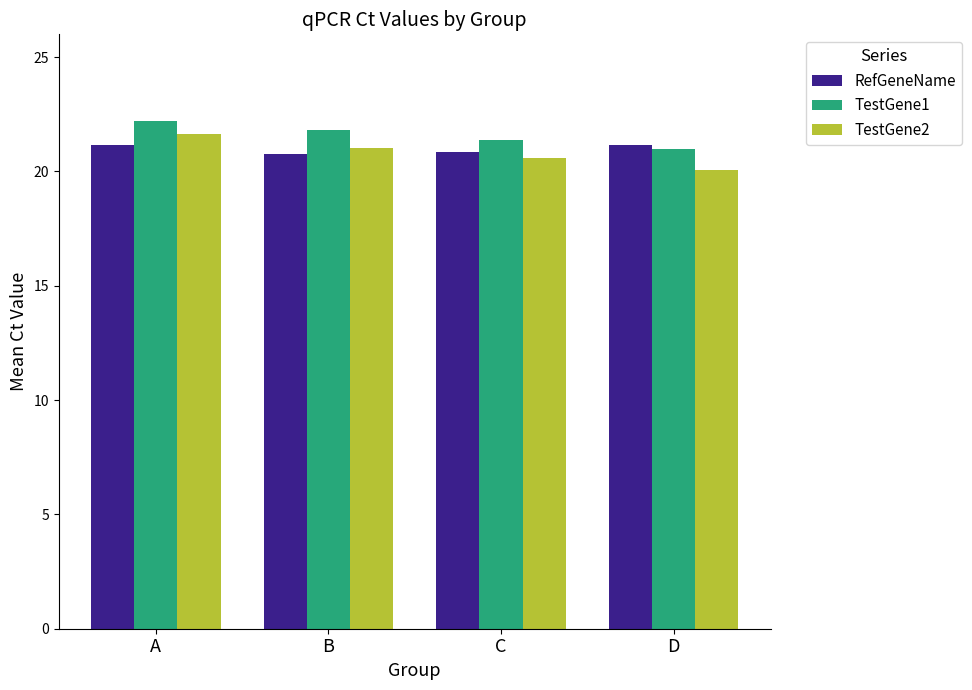

What is the difference between the TestGene2 values at A and D?

1.6